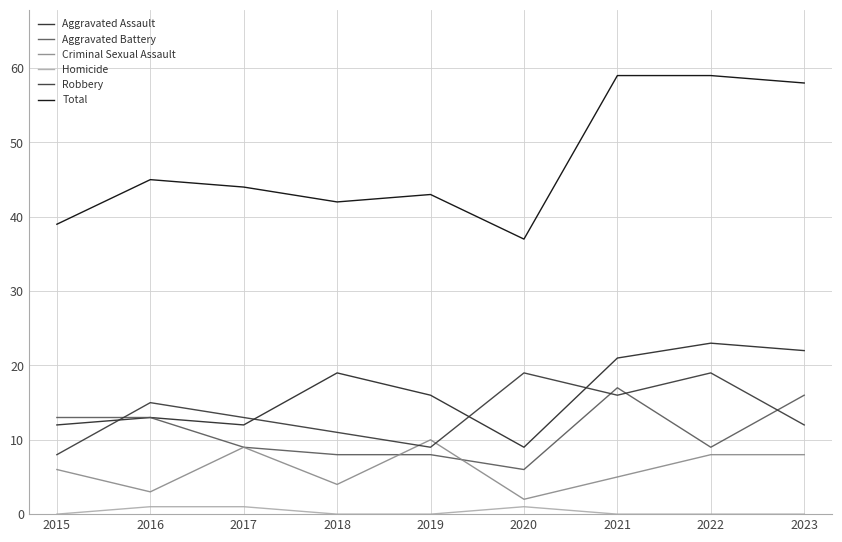

At which label does Aggravated Battery reach its minimum?

2020